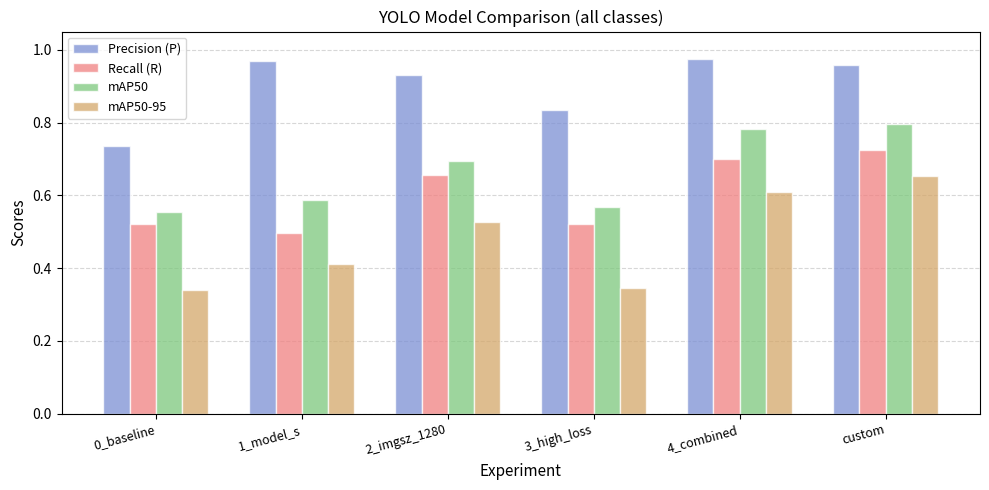

What position from the left is custom?

6